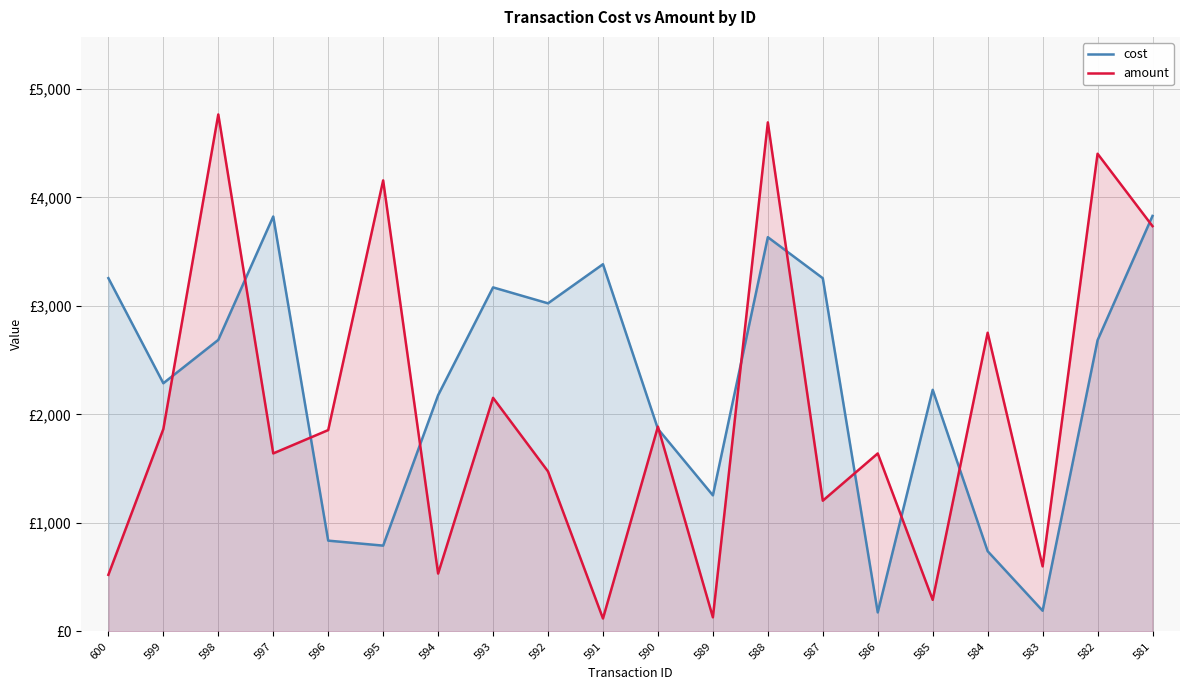

What is the difference between the cost values at 587 and 592?

231.4